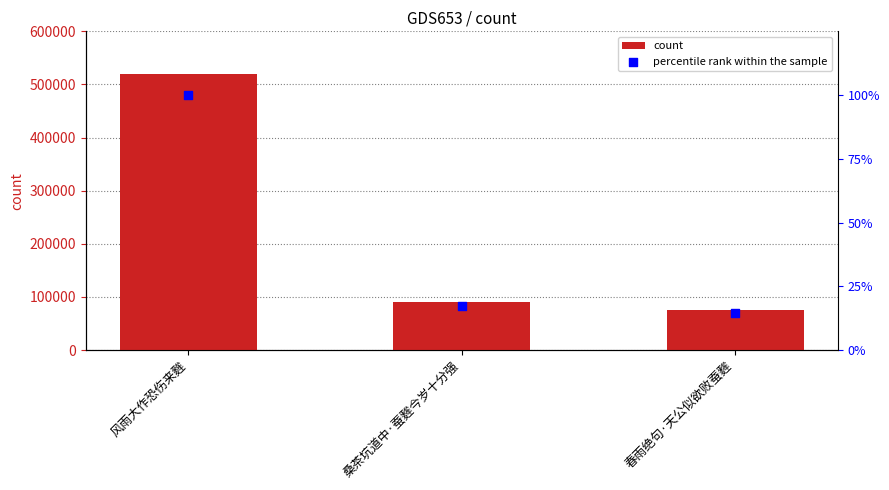

Which series contains the lowest Y value?

percentile rank within the sample